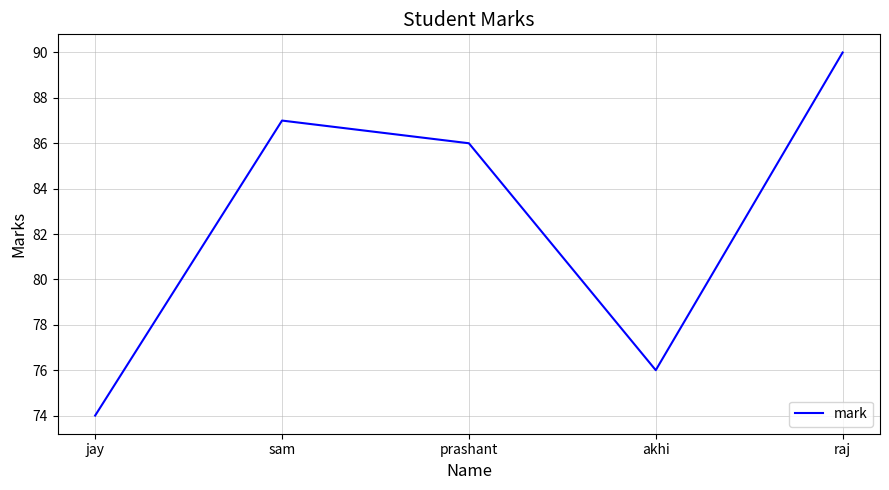

Which label corresponds to the smallest value in the chart?

jay